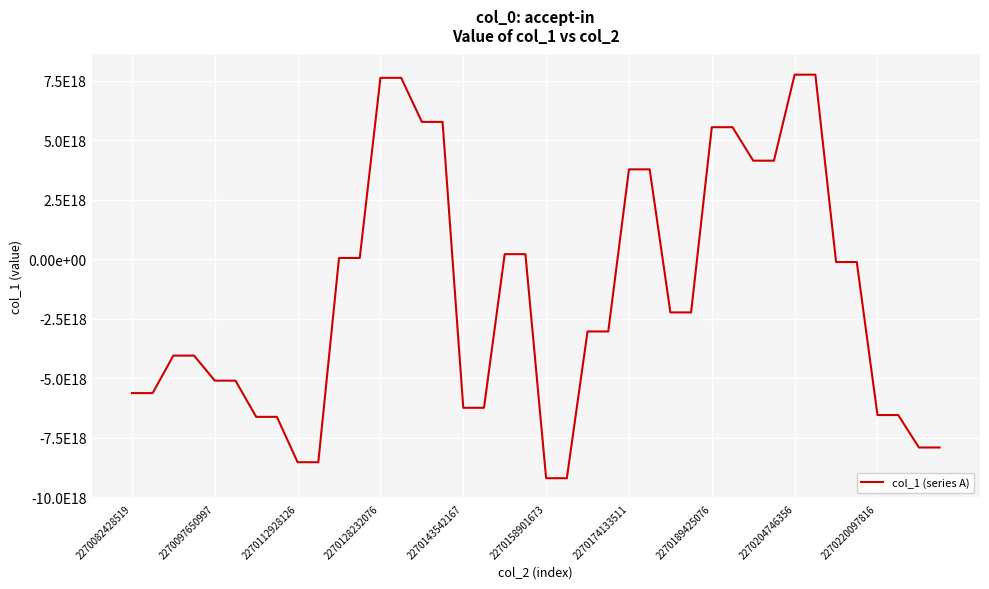

What is the value of the 27th point from the left?

-2239872610722140928